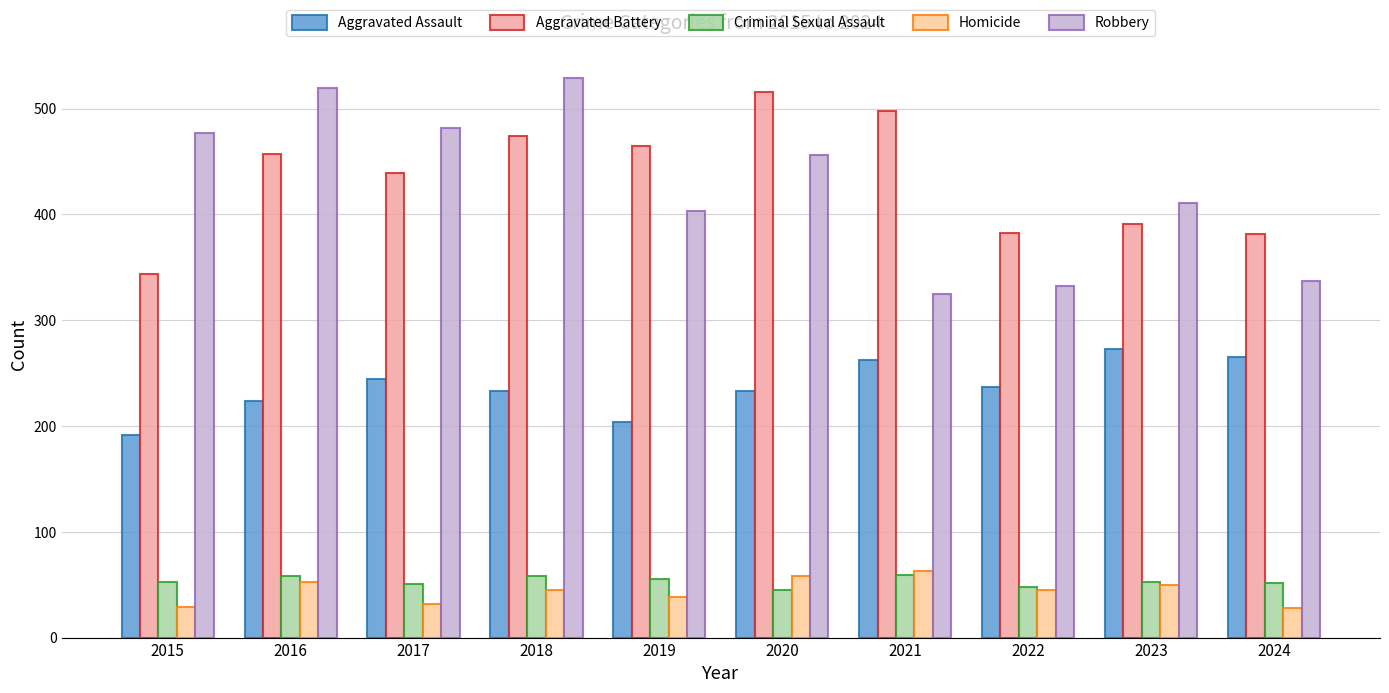

How many data points in Homicide are less than 45?

4